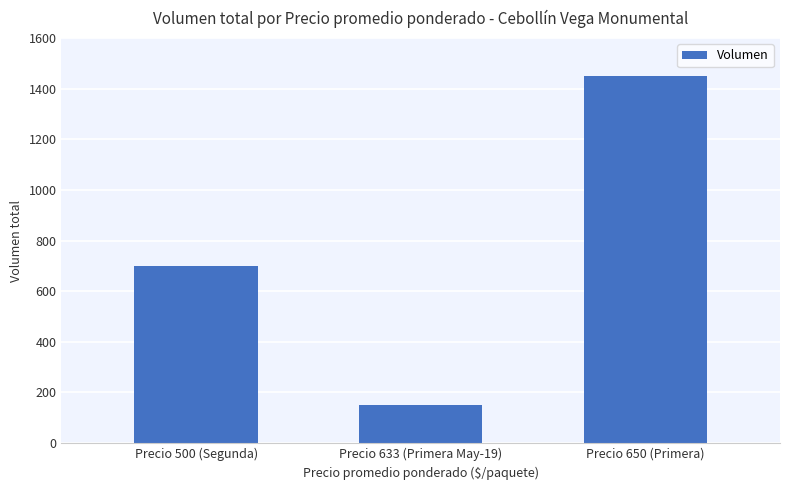

Reading right to left, list all the values displayed in this chart.

Precio 650 (Primera)=1450	Precio 633 (Primera May-19)=150	Precio 500 (Segunda)=700